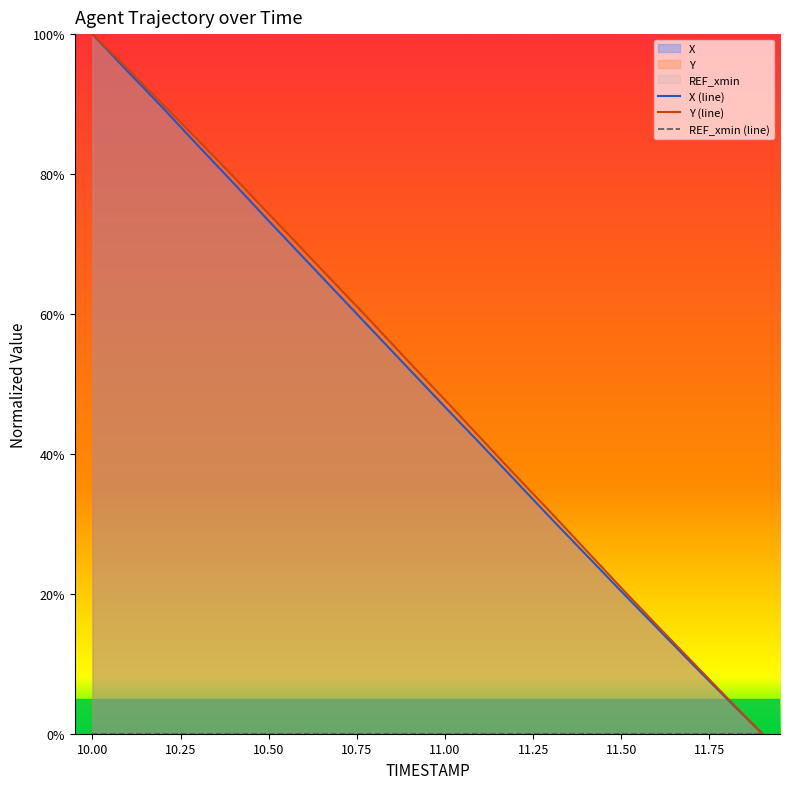

What are all the series names shown in the legend?

X (line), Y (line), REF_xmin (line)